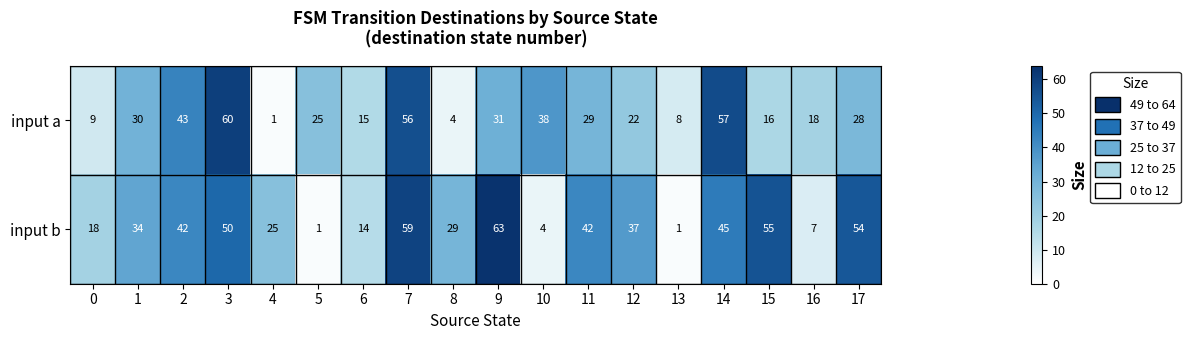

At 17, list the series in order from smallest to largest.

input a, input b